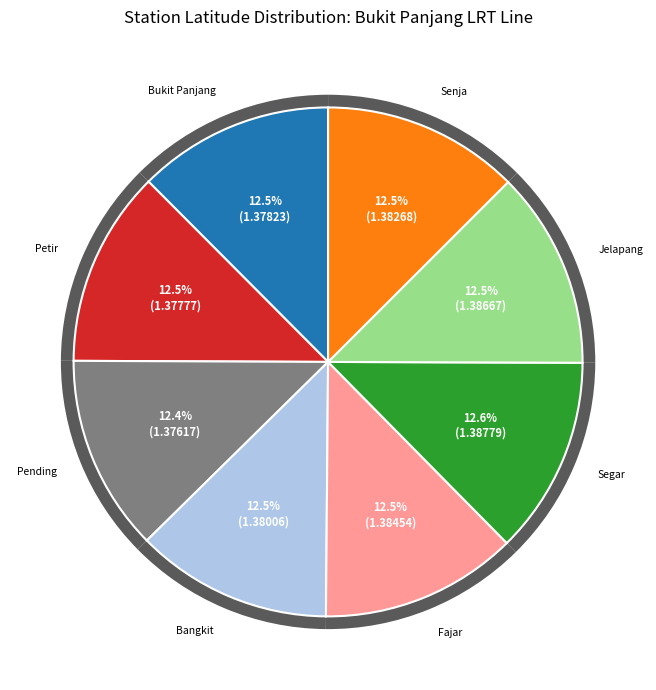

Is there any slice that represents more than half of the pie?

No